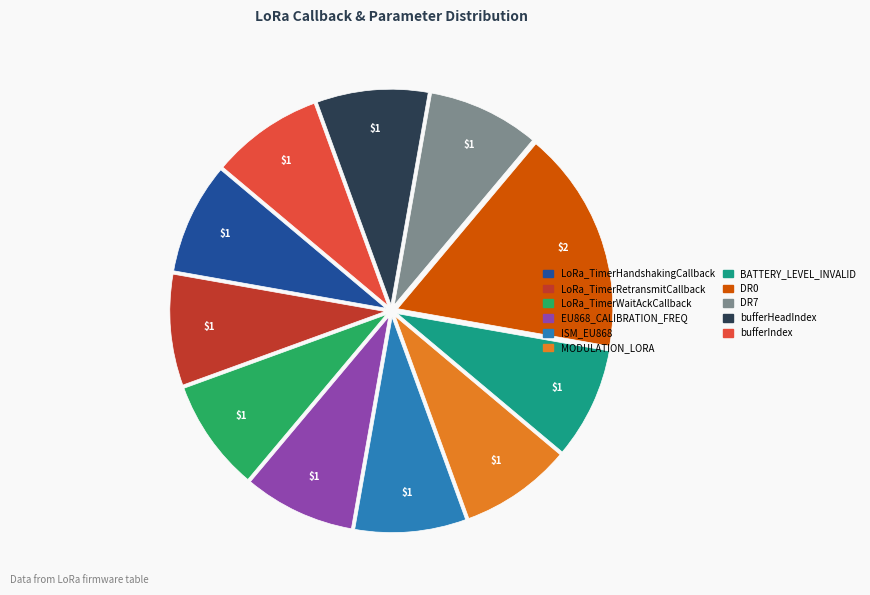

How many segments does this pie chart have?

11